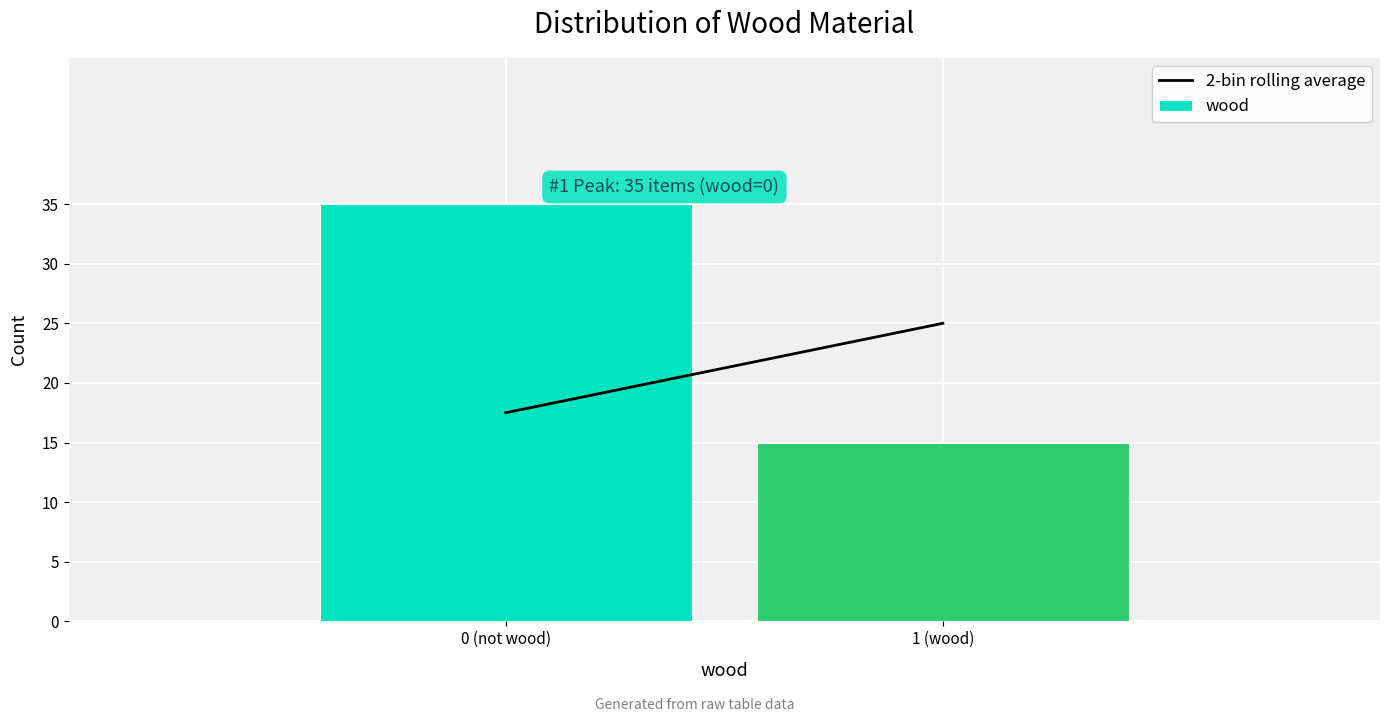

Reading left to right, extract all data points from this chart.

0 (not wood)=35	1 (wood)=15